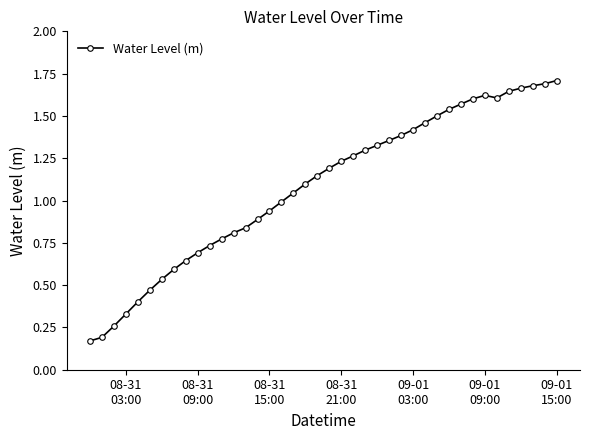

What is the sum of all values?

43.3